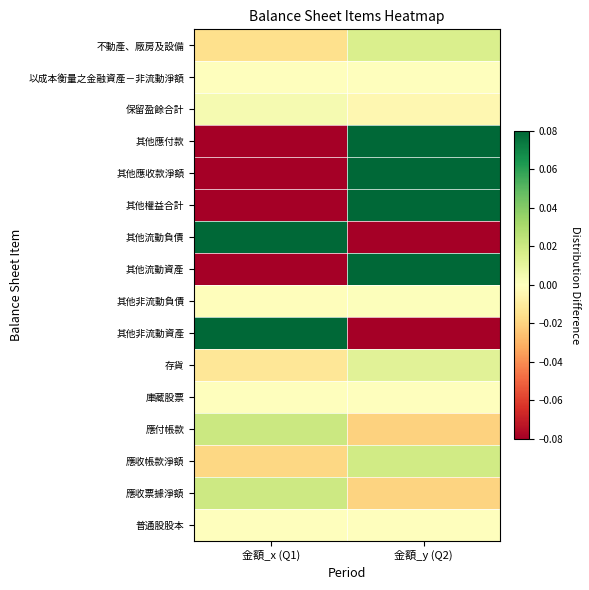

Reading left to right, transcribe all the data shown in this chart.

不動產、廠房及設備: 金額_x (Q1)=-0.0	金額_y (Q2)=0.0
以成本衡量之金融資產－非流動淨額: 金額_x (Q1)=0.0	金額_y (Q2)=0.0
保留盈餘合計: 金額_x (Q1)=0.0	金額_y (Q2)=-0.0
其他應付款: 金額_x (Q1)=-0.1	金額_y (Q2)=0.1
其他應收款淨額: 金額_x (Q1)=-0.2	金額_y (Q2)=0.2
其他權益合計: 金額_x (Q1)=-0.5	金額_y (Q2)=0.5
其他流動負債: 金額_x (Q1)=0.1	金額_y (Q2)=-0.1
其他流動資產: 金額_x (Q1)=-0.5	金額_y (Q2)=0.5
其他非流動負債: 金額_x (Q1)=-0.0	金額_y (Q2)=0.0
其他非流動資產: 金額_x (Q1)=0.4	金額_y (Q2)=-0.4
存貨: 金額_x (Q1)=-0.0	金額_y (Q2)=0.0
庫藏股票: 金額_x (Q1)=0.0	金額_y (Q2)=0.0
應付帳款: 金額_x (Q1)=0.0	金額_y (Q2)=-0.0
應收帳款淨額: 金額_x (Q1)=-0.0	金額_y (Q2)=0.0
應收票據淨額: 金額_x (Q1)=0.0	金額_y (Q2)=-0.0
普通股股本: 金額_x (Q1)=0.0	金額_y (Q2)=0.0